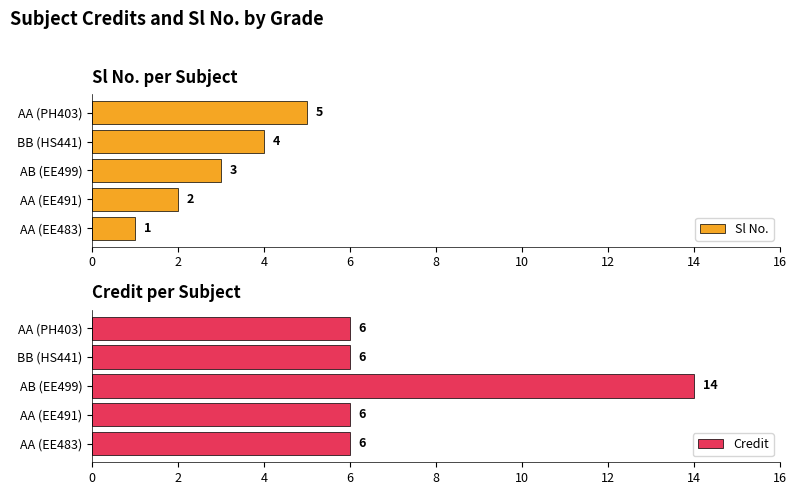

What is the difference between the maximum and minimum values in the Sl No. series?

4